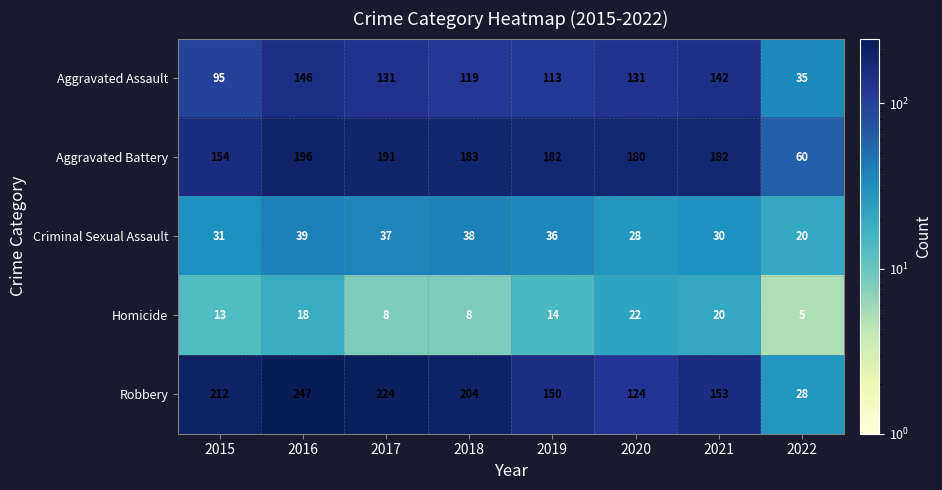

Which category has the highest value in the Robbery series?

2016